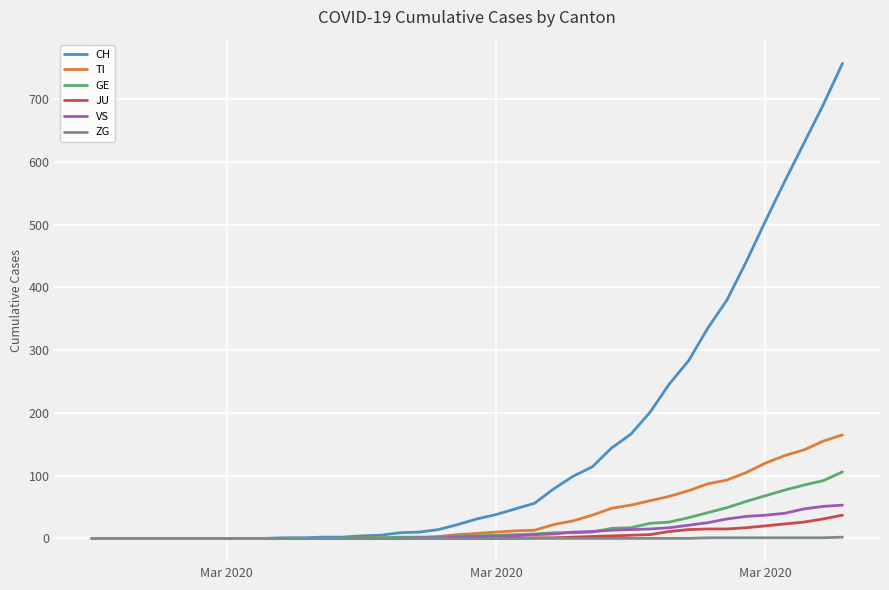

Which series has the largest total across all categories?

CH